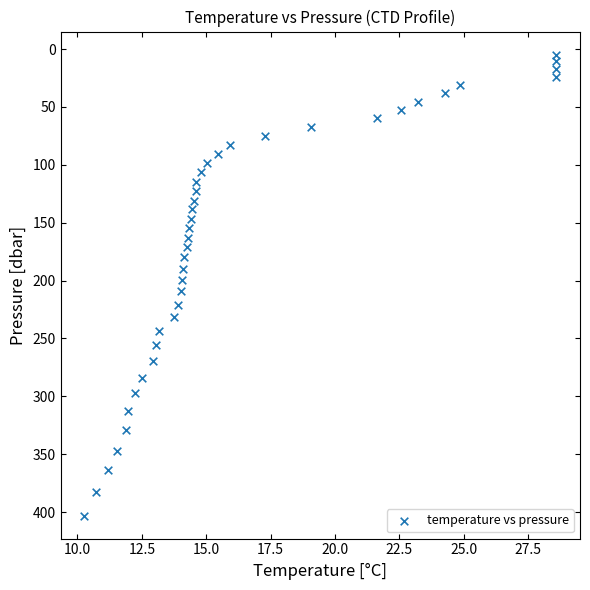

What is the range of Y values (max minus min)?

398.2